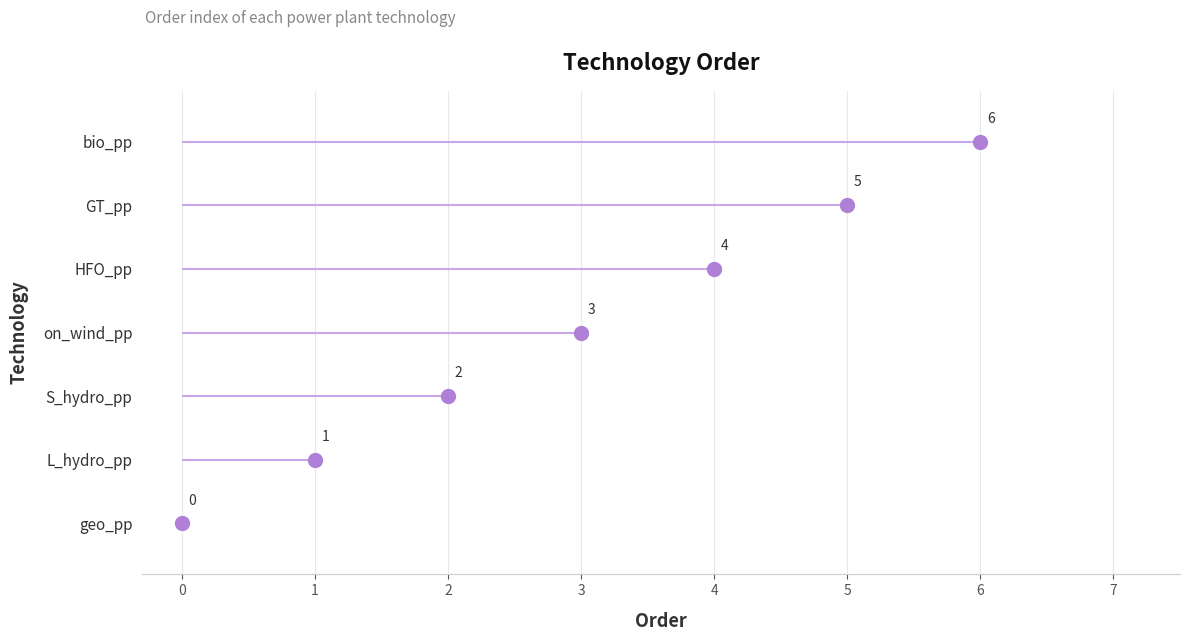

Is it true that the value at on_wind_pp is 1?

False